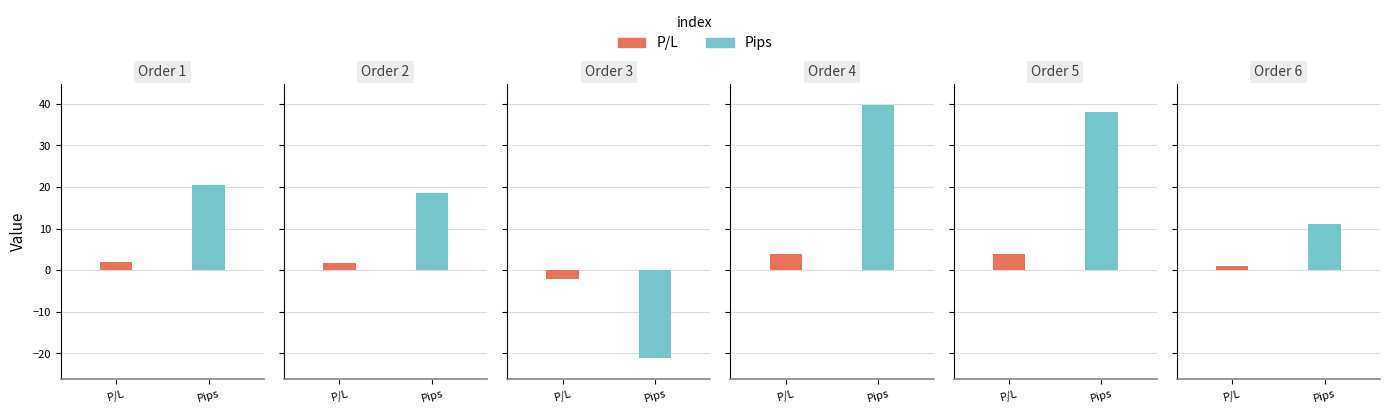

What is the value of the P/L bar at the 5th from the left?

3.8